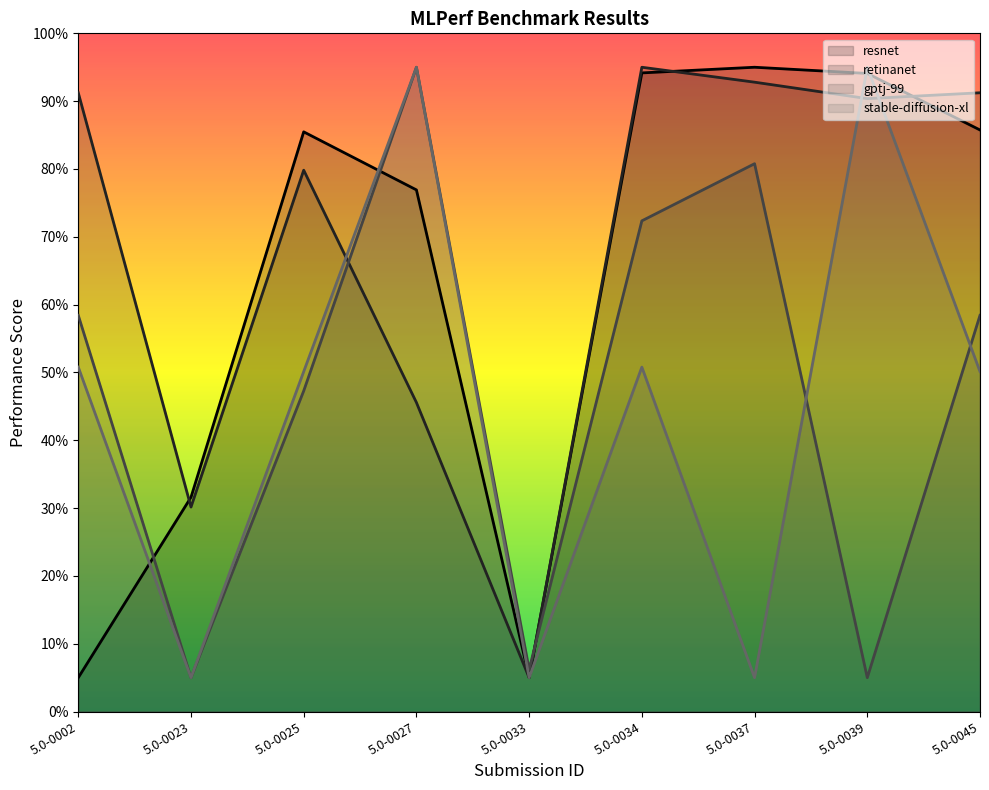

What is the maximum value for gptj-99?

95.0